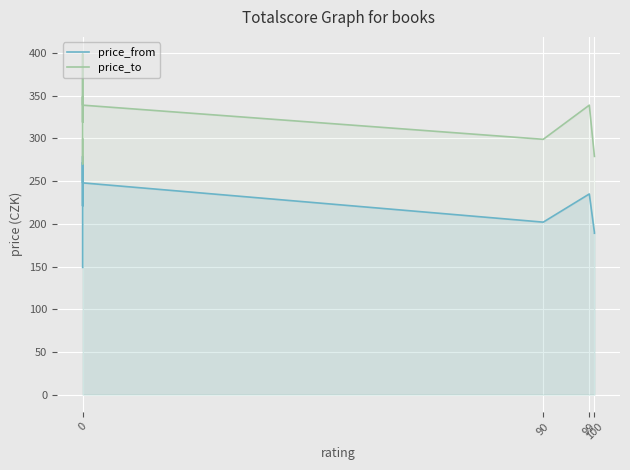

True or false: price_from and price_to intersect in this chart.

False